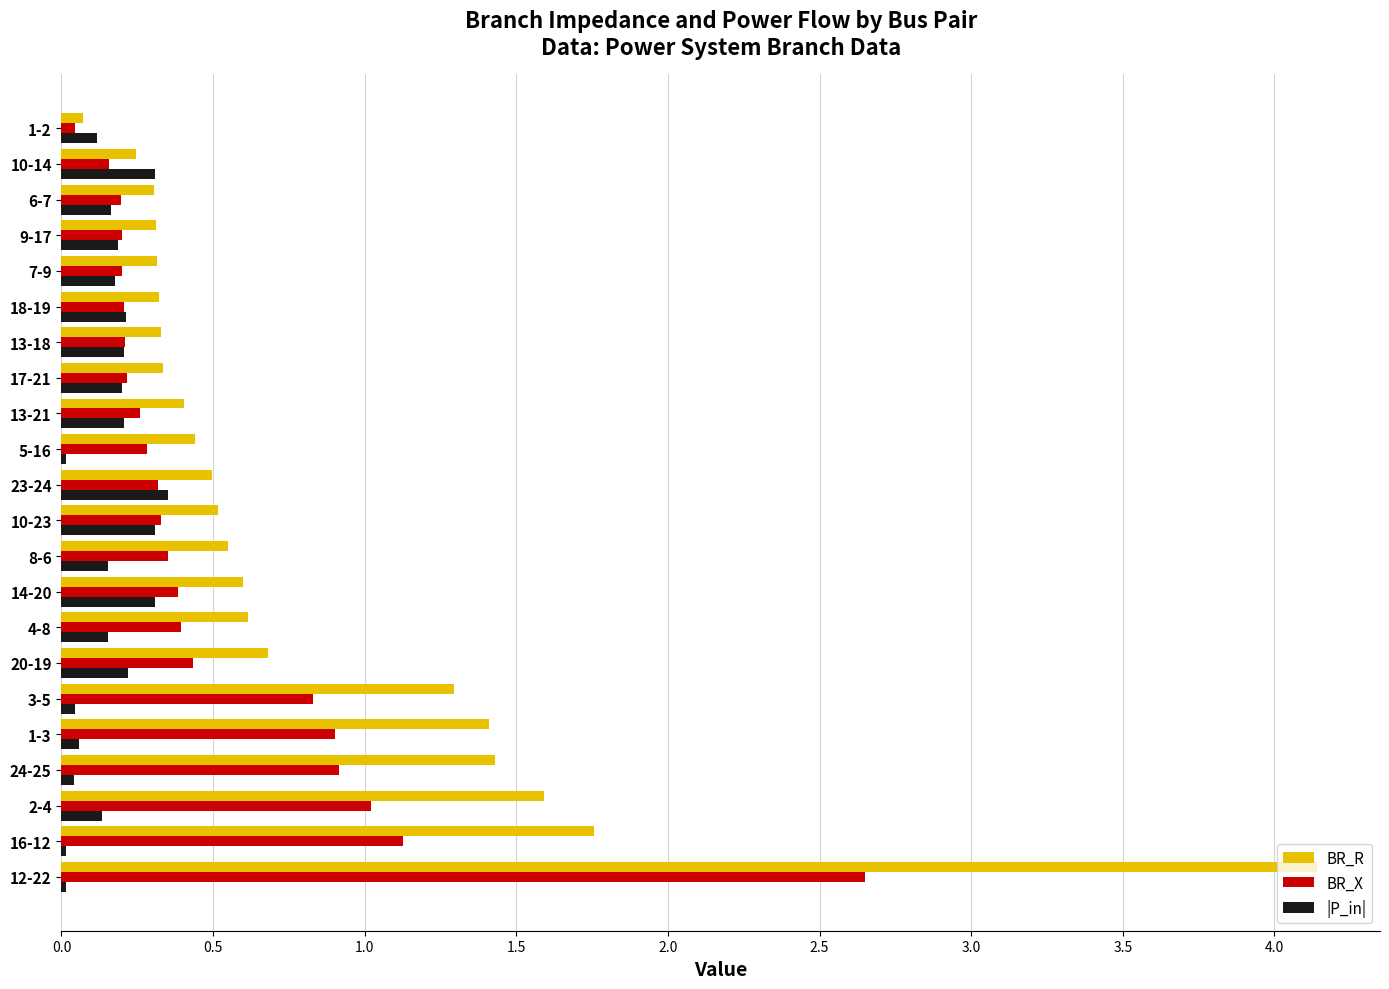

Which series has the largest range (max minus min)?

BR_R